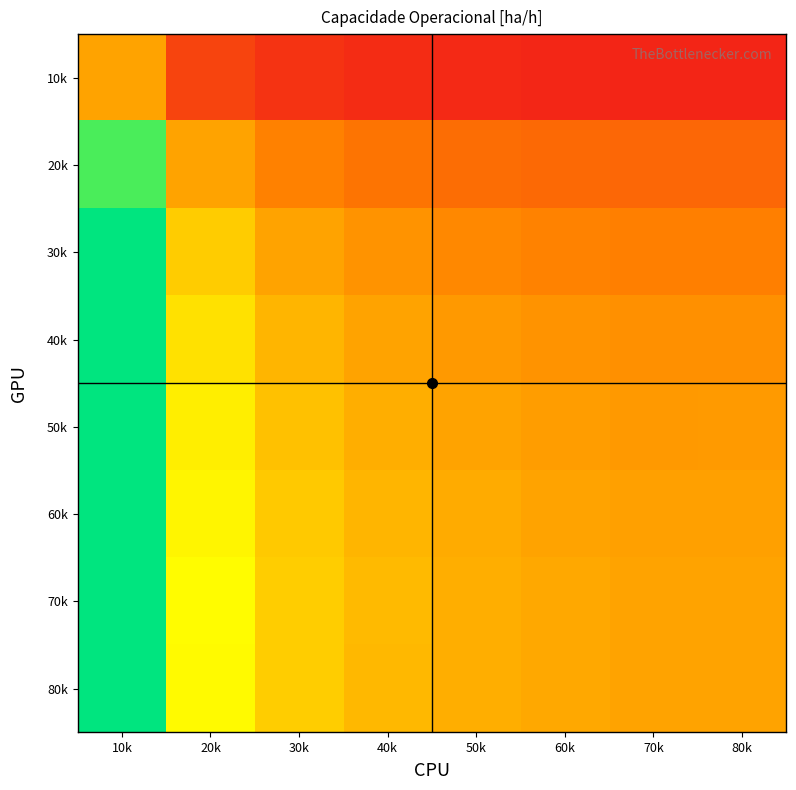

At how many categories does at least one series exceed 1?

7